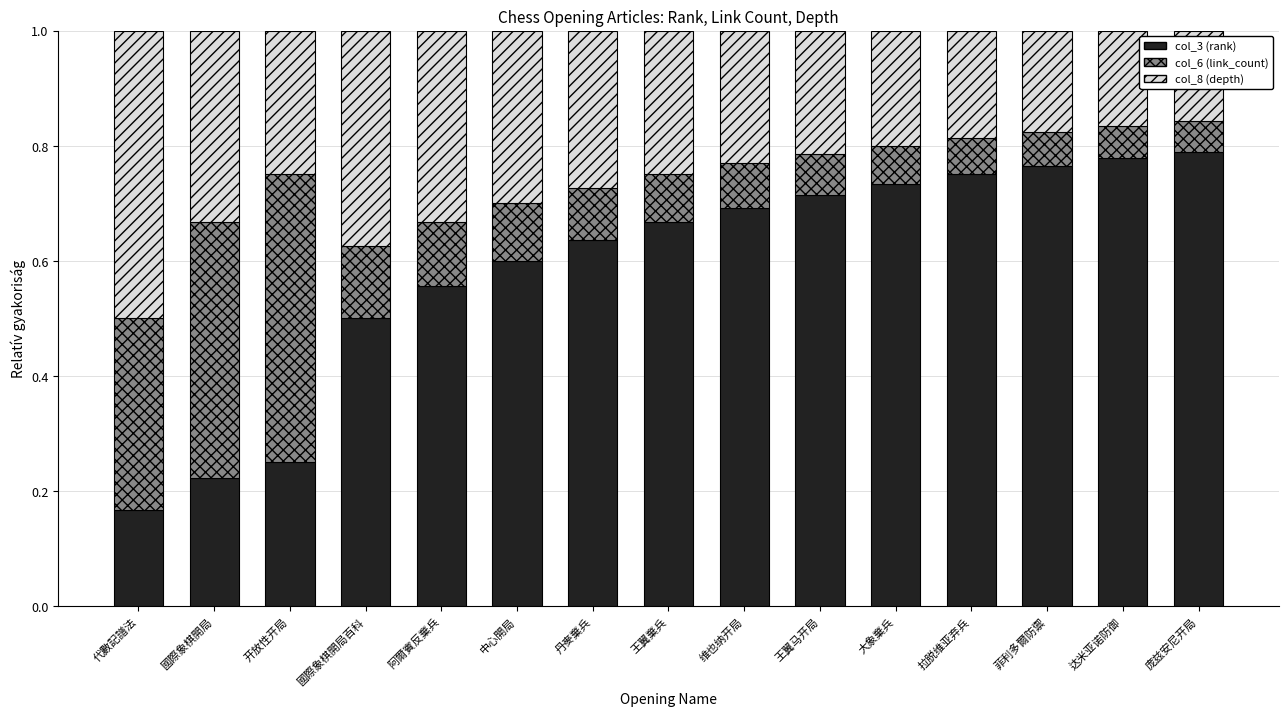

How many series are shown in this chart?

3